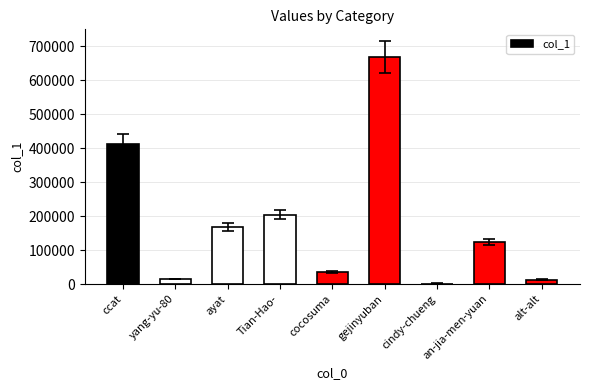

Which has a higher value, gejinyuban or cocosuma?

gejinyuban